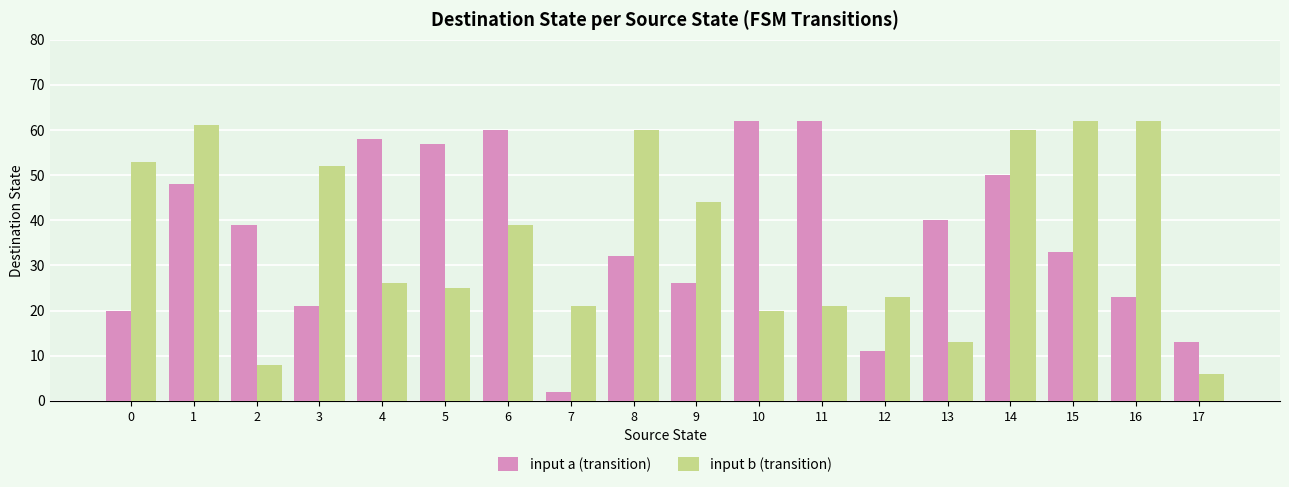

What are all the series names shown in the legend?

input a (transition), input b (transition)